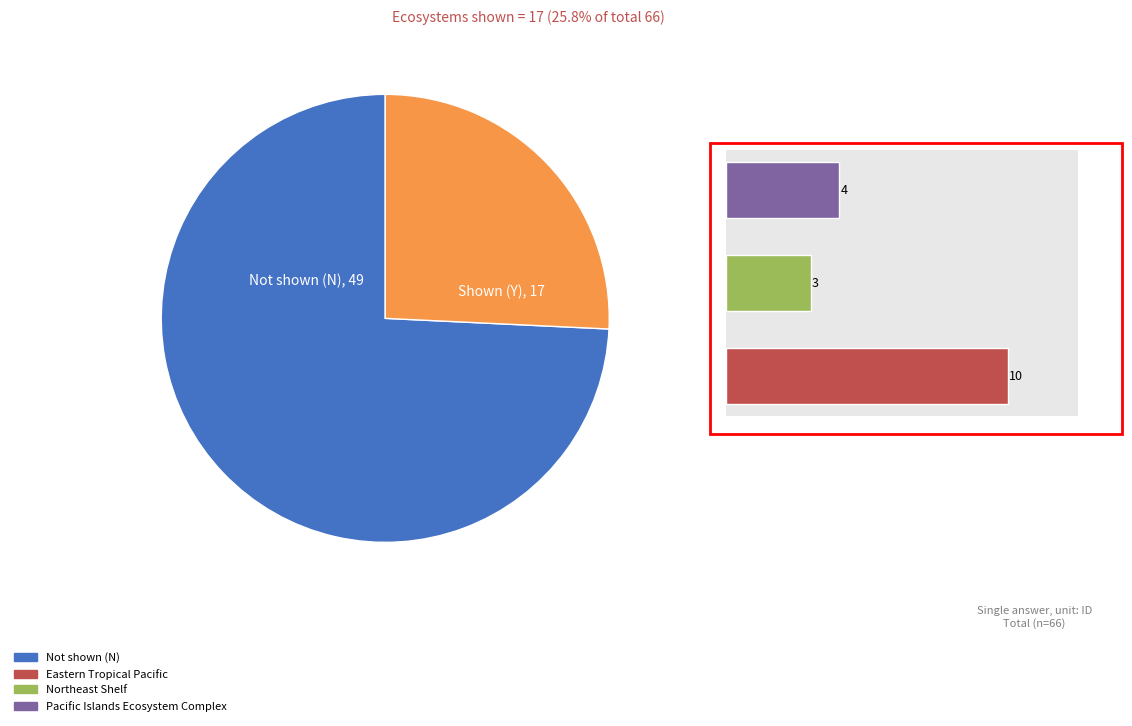

Does Pacific Islands Ecosystem Complex account for over 50% of the chart?

No